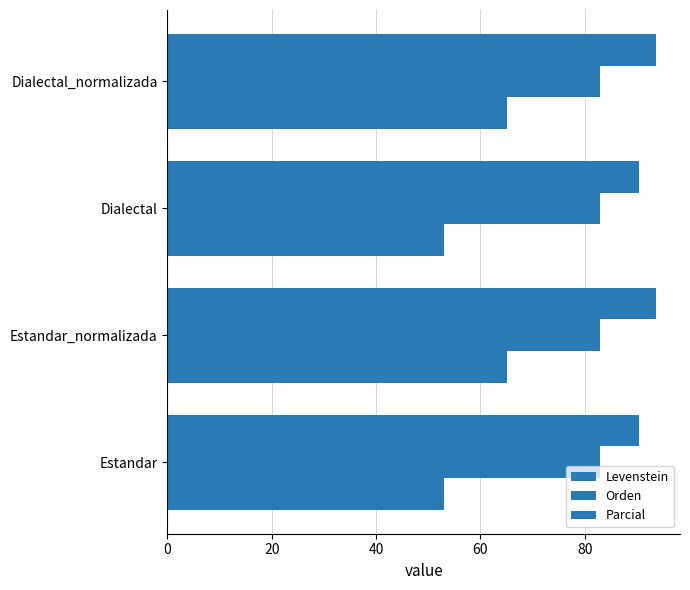

List the series in order of their peak value, highest first.

Parcial, Levenstein, Orden